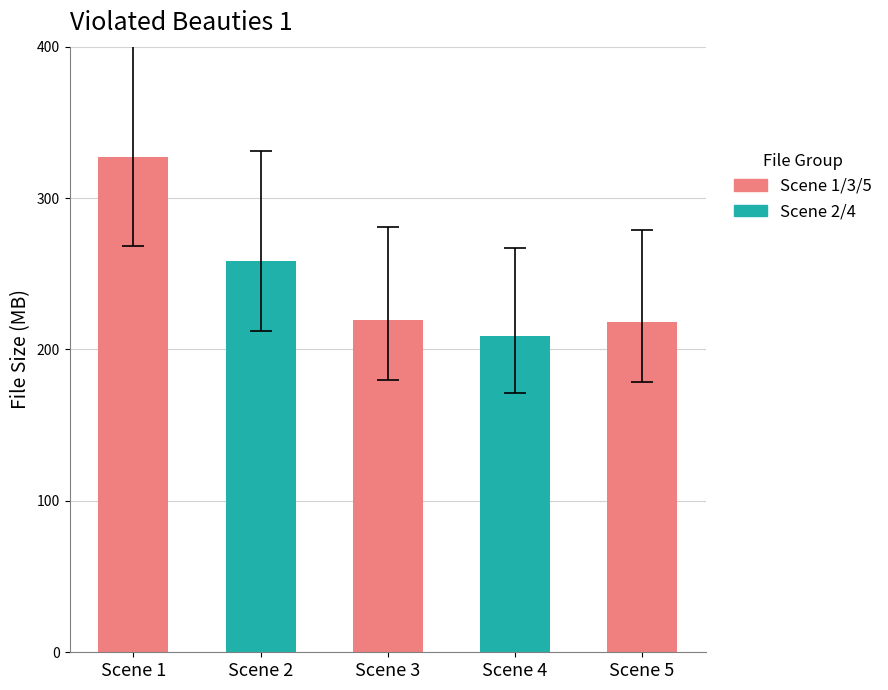

How many categories are shown in the chart?

5